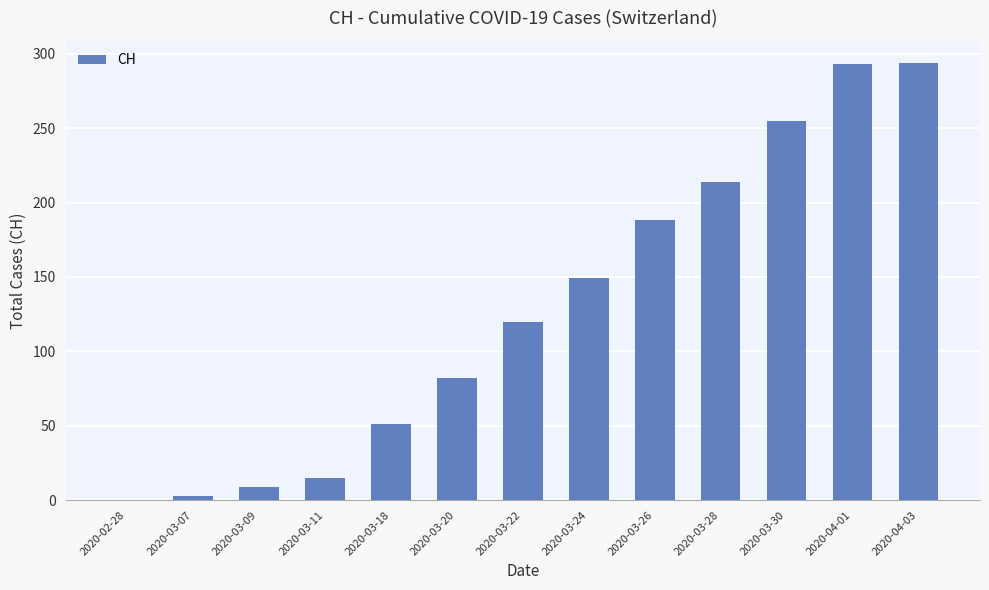

What is the sum of all values?

1673